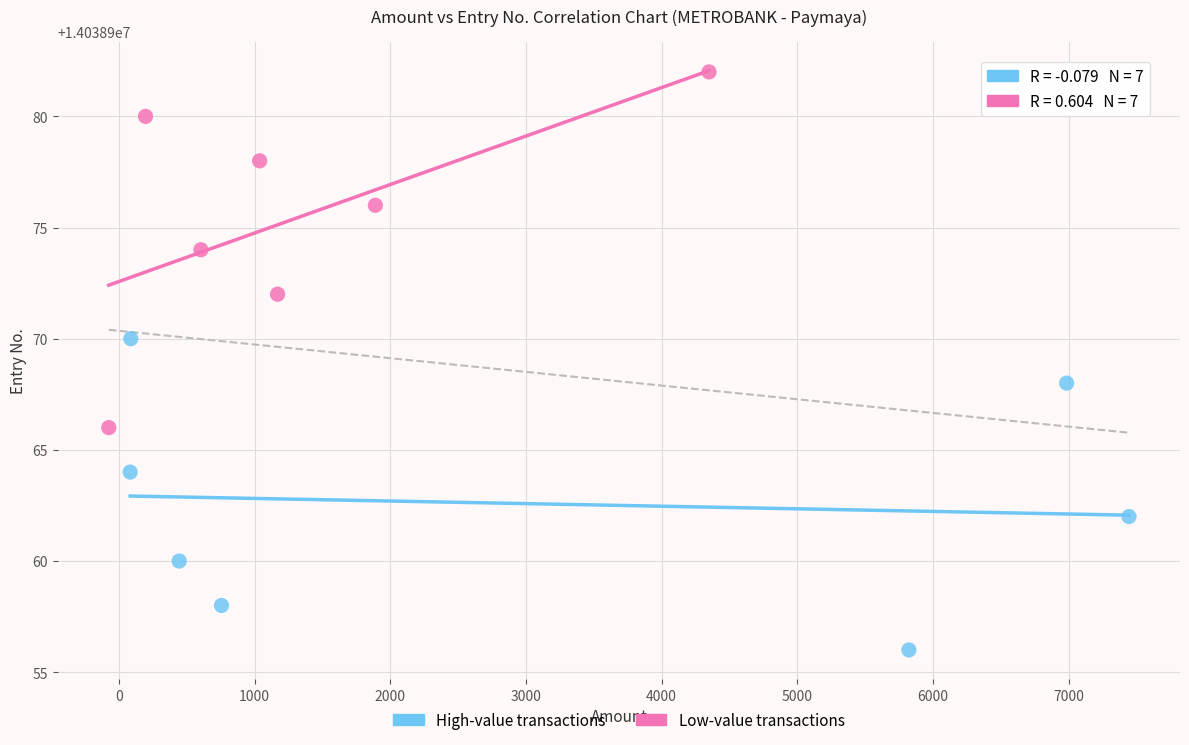

Which series reaches the minimum Y coordinate?

High-value transactions